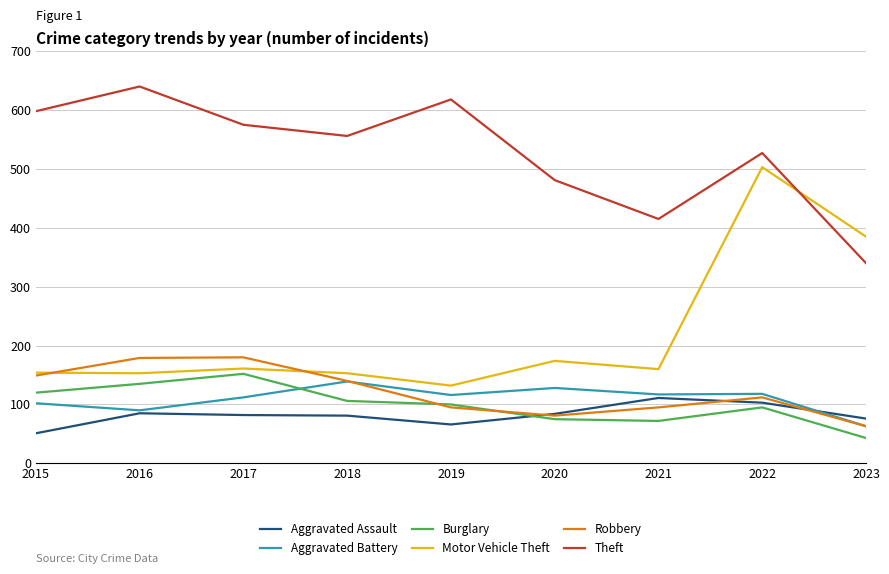

At which label does Aggravated Assault reach its peak?

2021